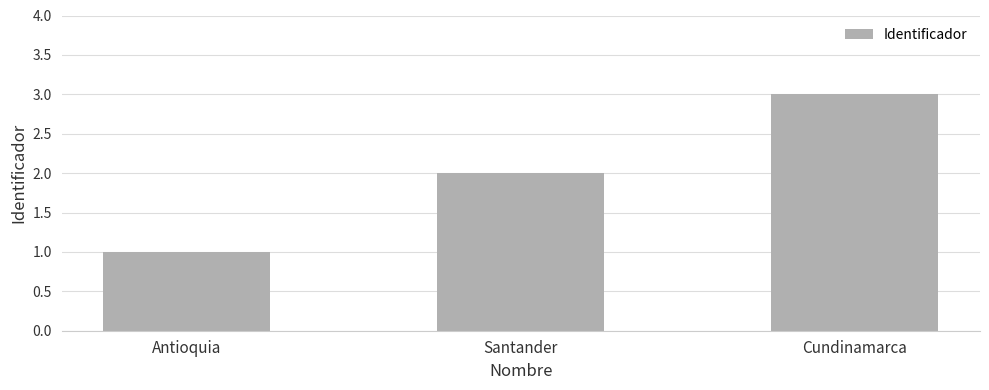

What is the label of the 3rd bar from the right?

Antioquia